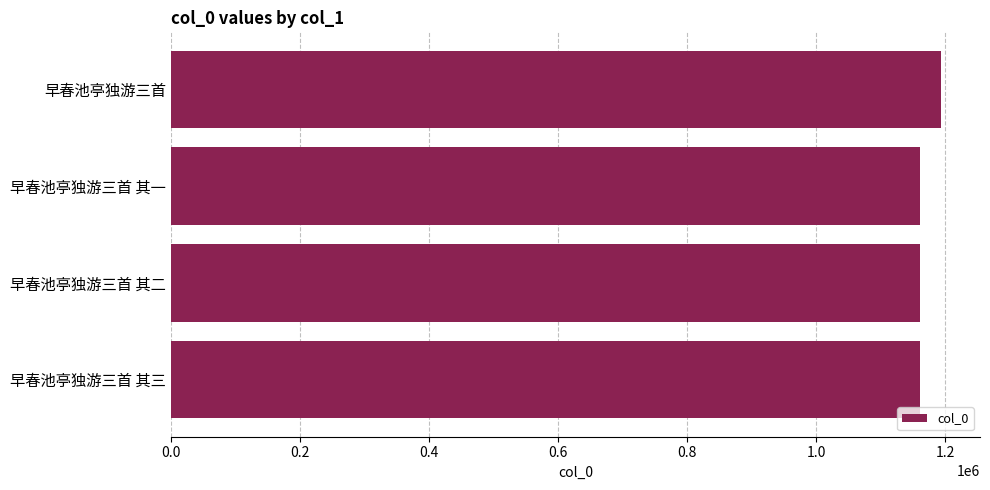

The chart shows a value of 1844122 at 早春池亭独游三首. True or false?

False